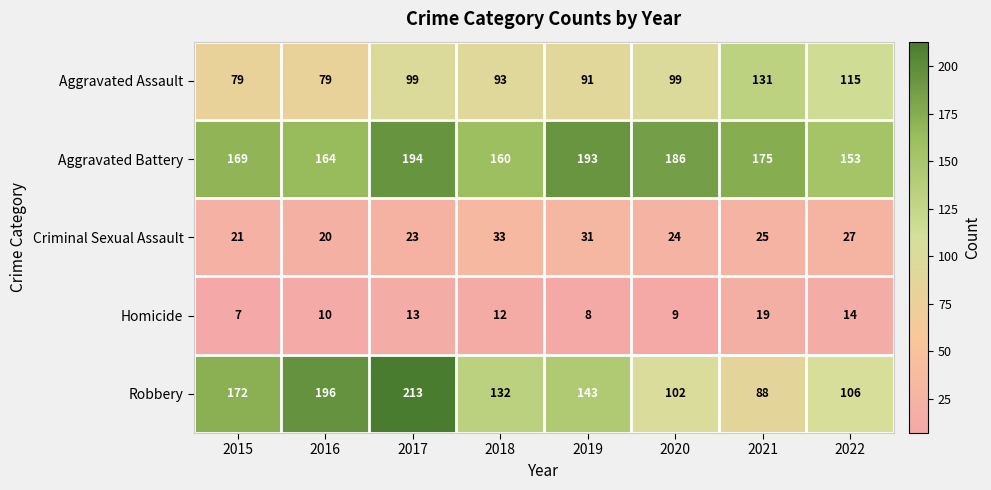

Is it true that Homicide equals 14 at 2020?

False